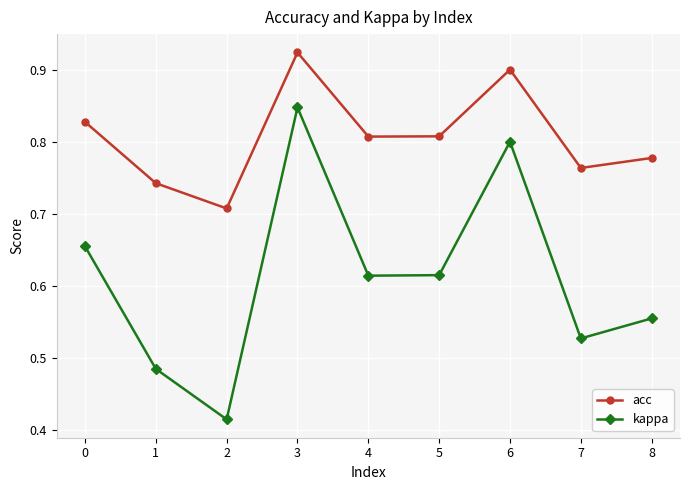

True or false: kappa and acc intersect in this chart.

False